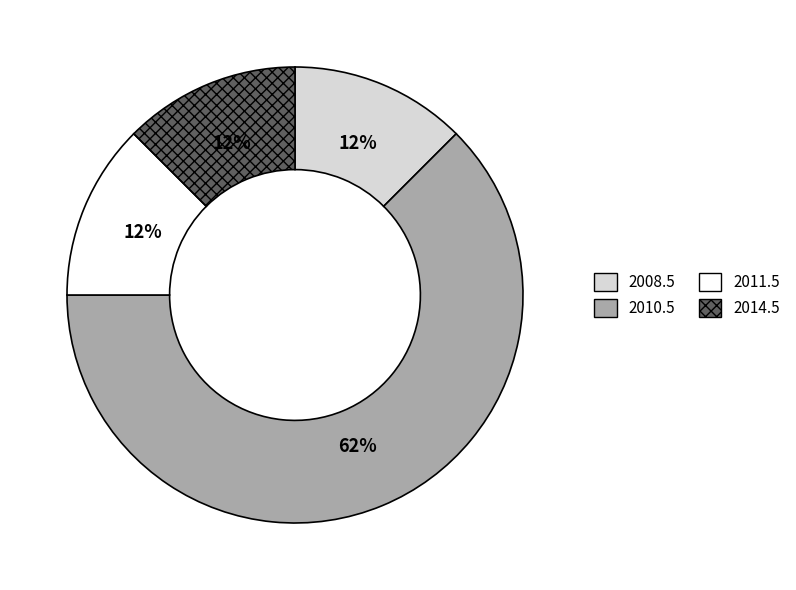

How many segments does this pie chart have?

4